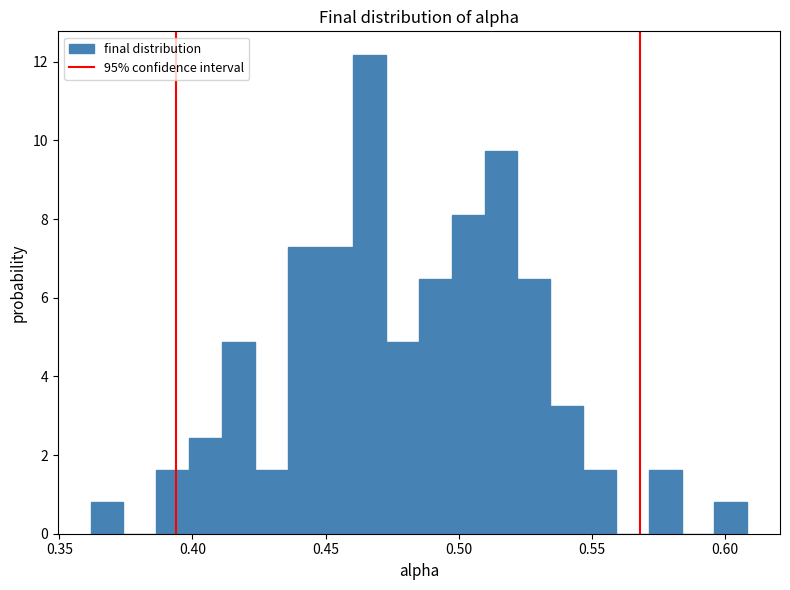

Around what value on the x-axis is the tallest bar? Give the approximate position of its centre, as read against the axis.

0.465